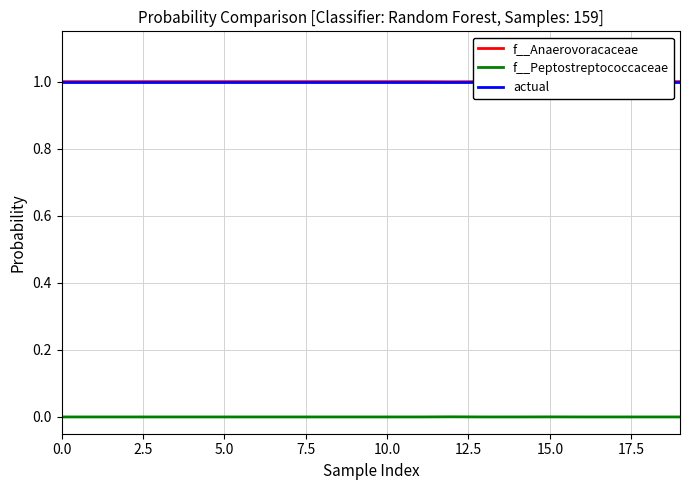

What are all the series names shown in the legend?

f__Anaerovoracaceae, f__Peptostreptococcaceae, actual